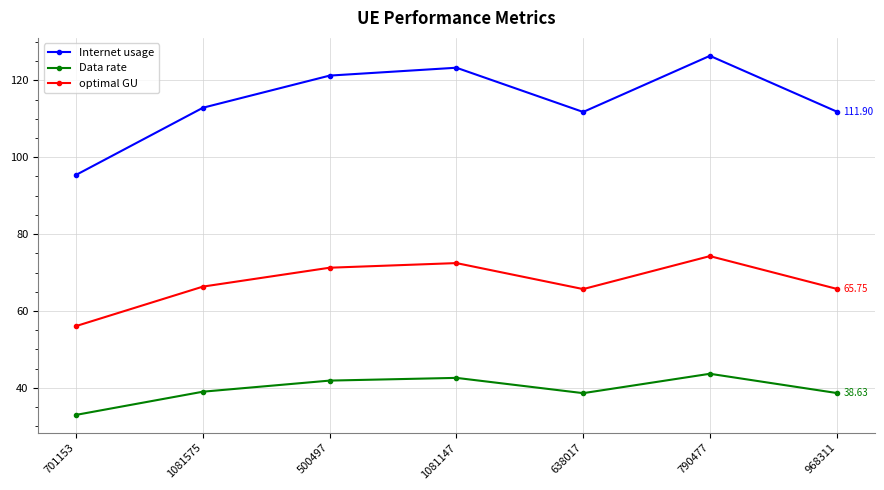

How many distinct data groups are displayed?

3